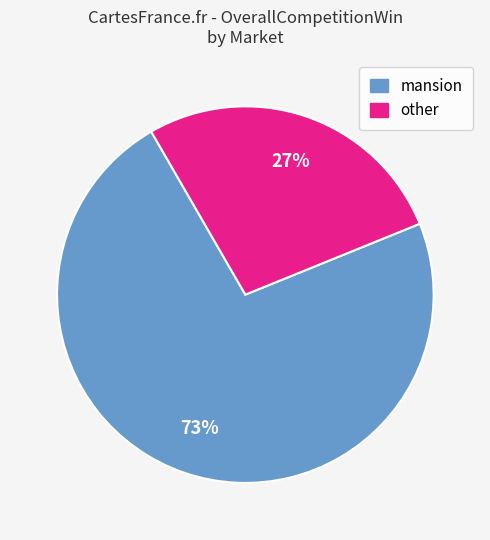

Is there a majority slice in this chart?

Yes